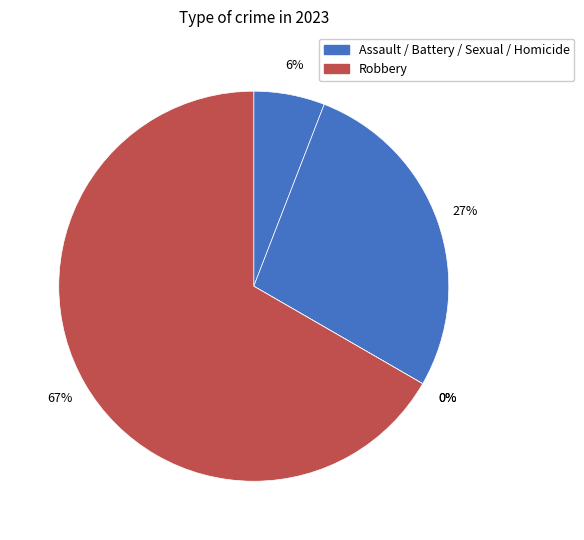

To the nearest percent, what percentage of the pie is Robbery?

67%